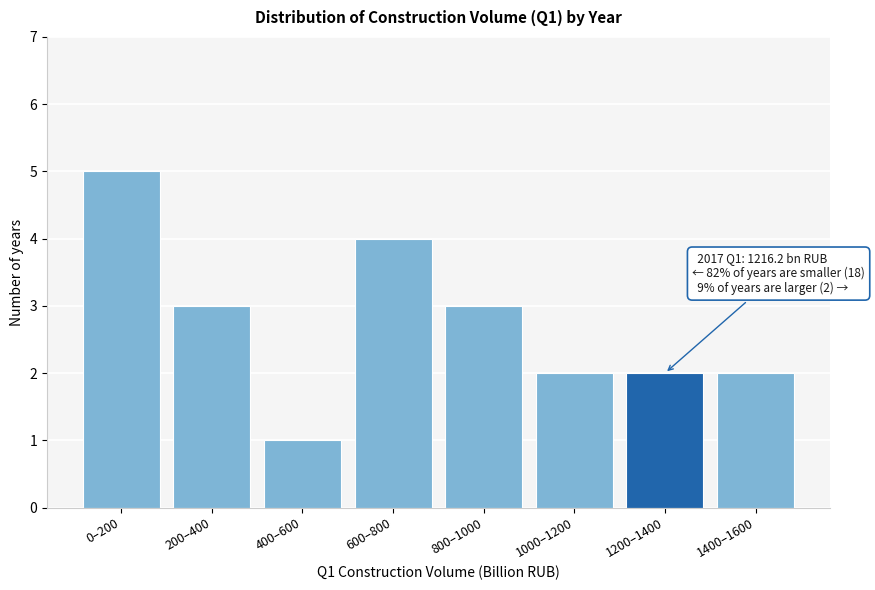

Reading right to left, what are all the values shown in this chart?

1400–1600=2	1200–1400=2	1000–1200=2	800–1000=3	600–800=4	400–600=1	200–400=3	0–200=5